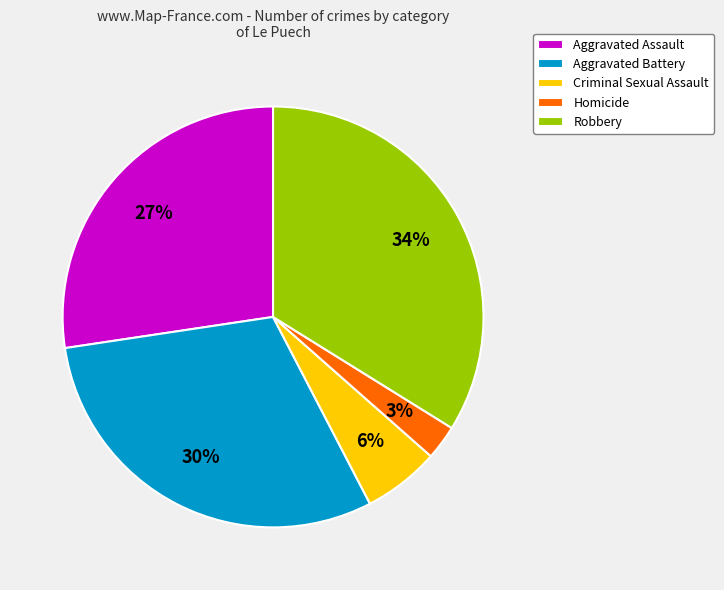

Is the sum of Aggravated Battery and Robbery greater than half?

Yes